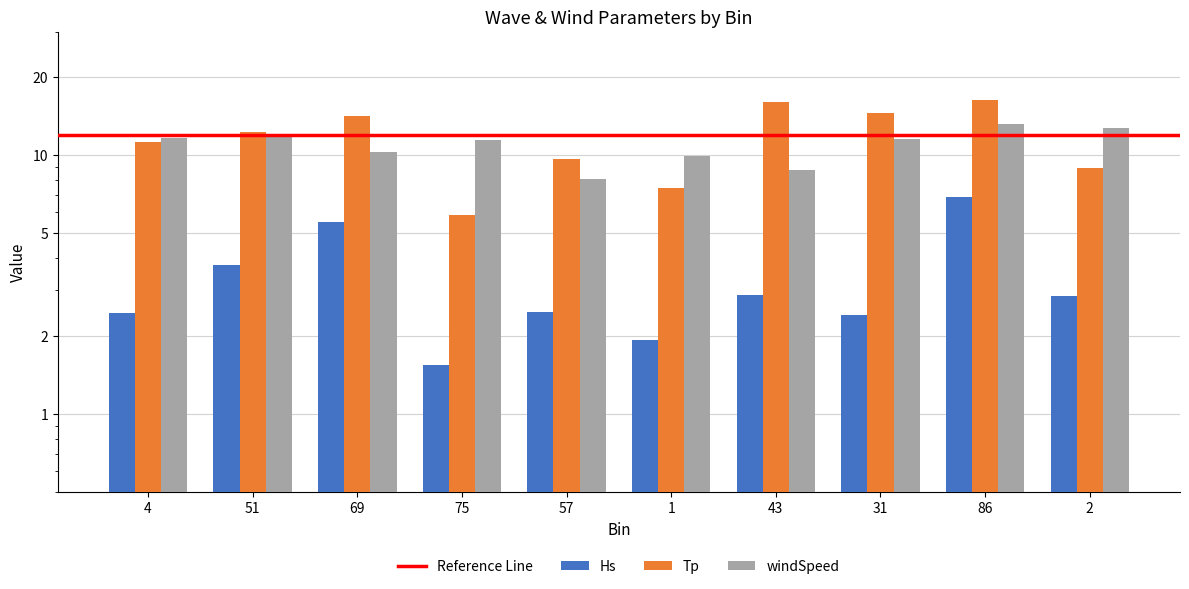

What is the label of the 1st bar from the right?

2